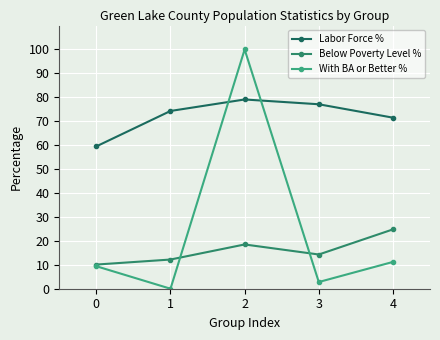

List the series in order of their peak value, highest first.

With BA or Better %, Labor Force %, Below Poverty Level %